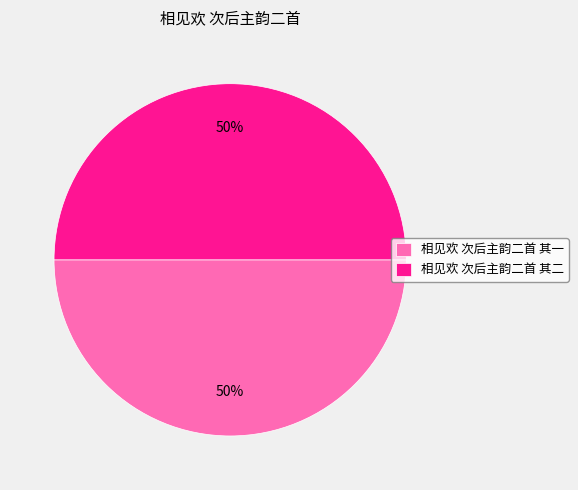

To the nearest percent, what is the average slice percentage?

50%